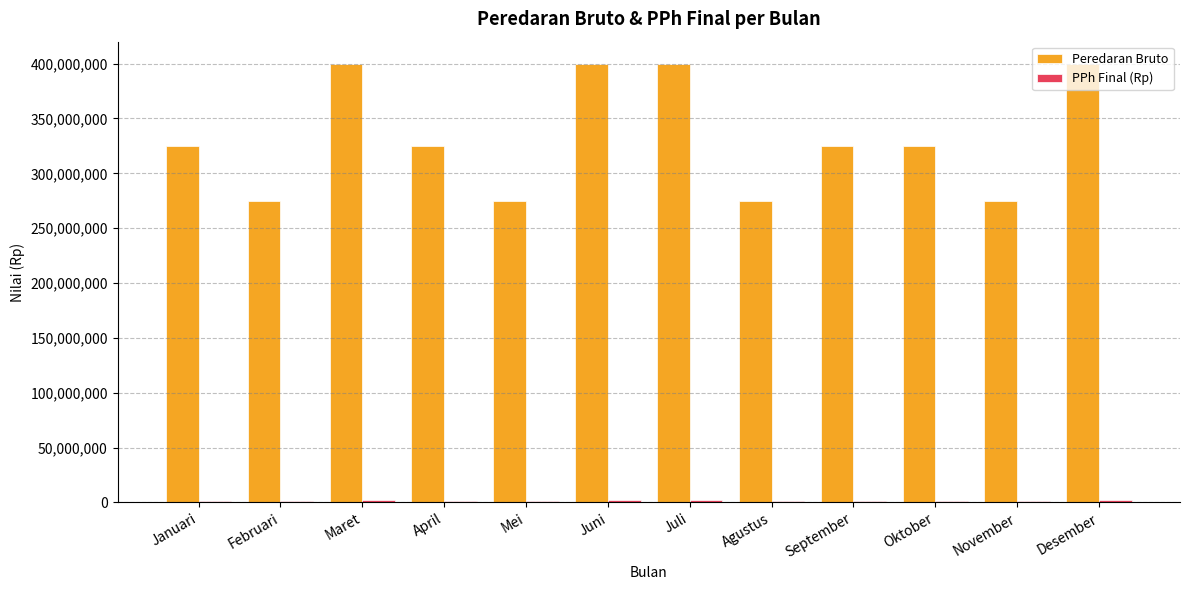

What is the difference between the maximum and minimum values in the Peredaran Bruto series?

125000000